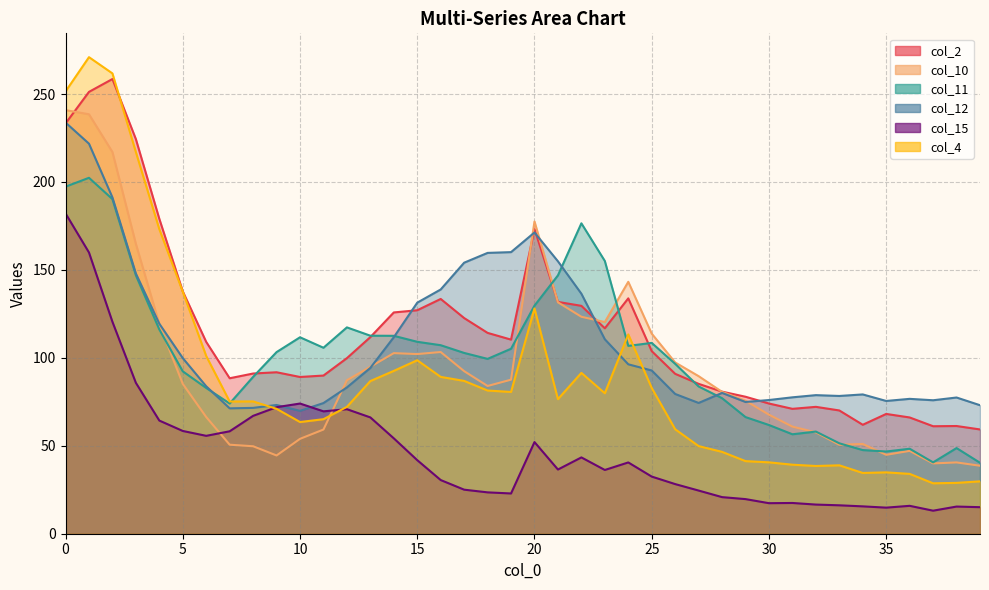

At which category does col_10 reach its first local valley?

9